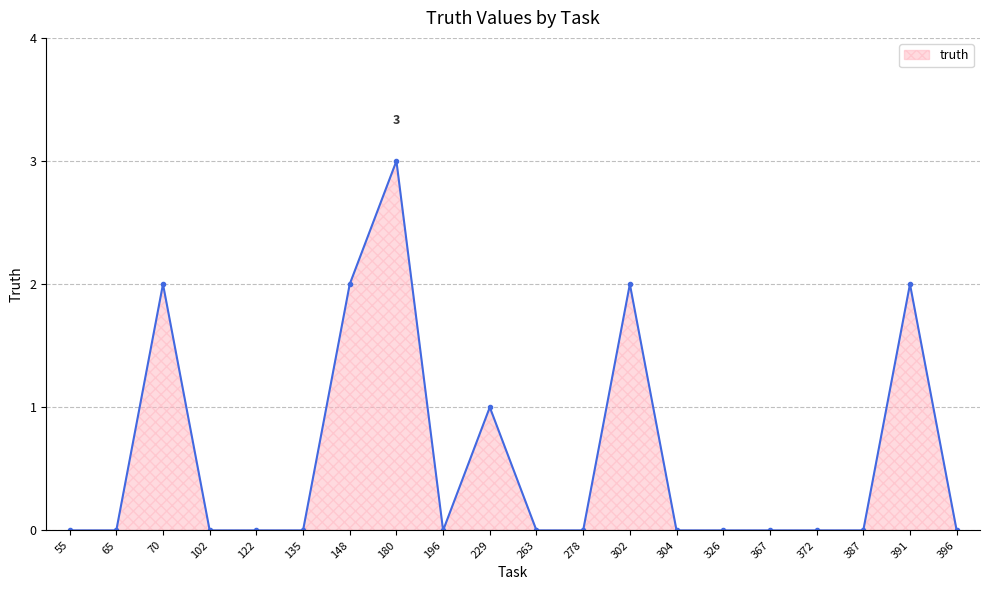

What is the sum of the values at 302 and 304?

2